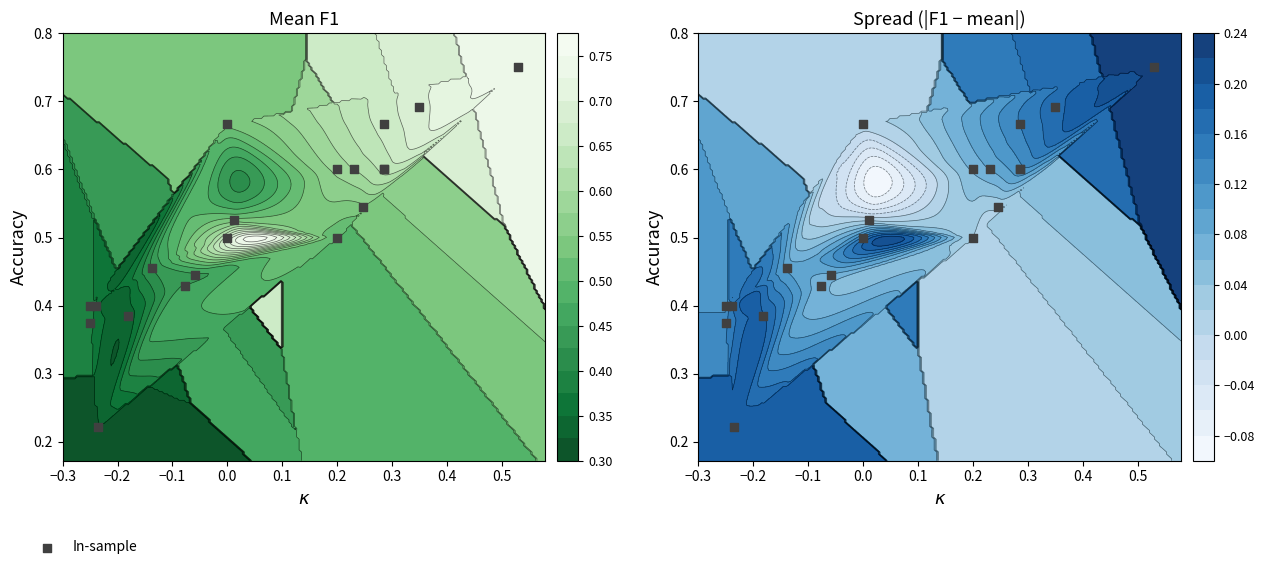

What is the difference between the second highest and minimum values?

0.5